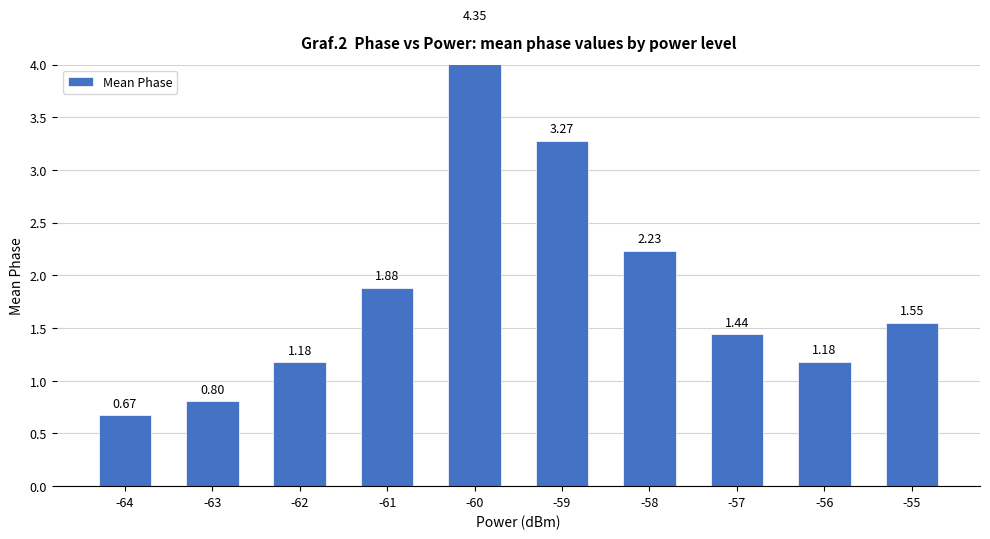

Reading left to right, transcribe all the data shown in this chart.

-64=0.7	-63=0.8	-62=1.2	-61=1.9	-60=4.4	-59=3.3	-58=2.2	-57=1.4	-56=1.2	-55=1.6